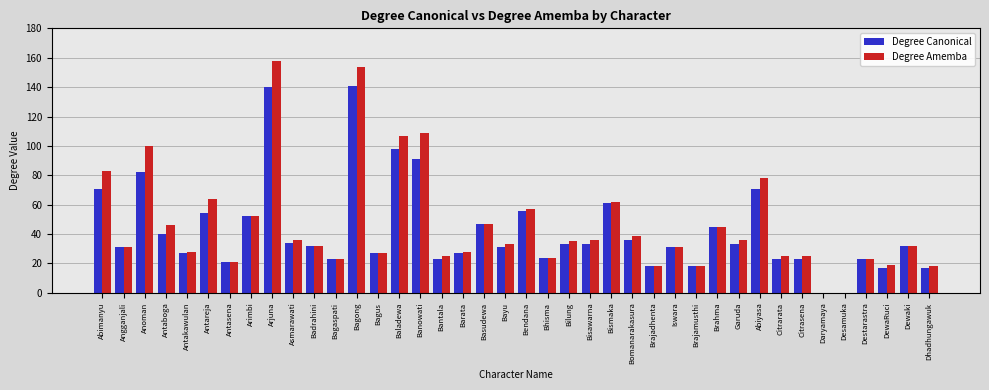

Read the Degree Canonical value at Asmarawati.

34